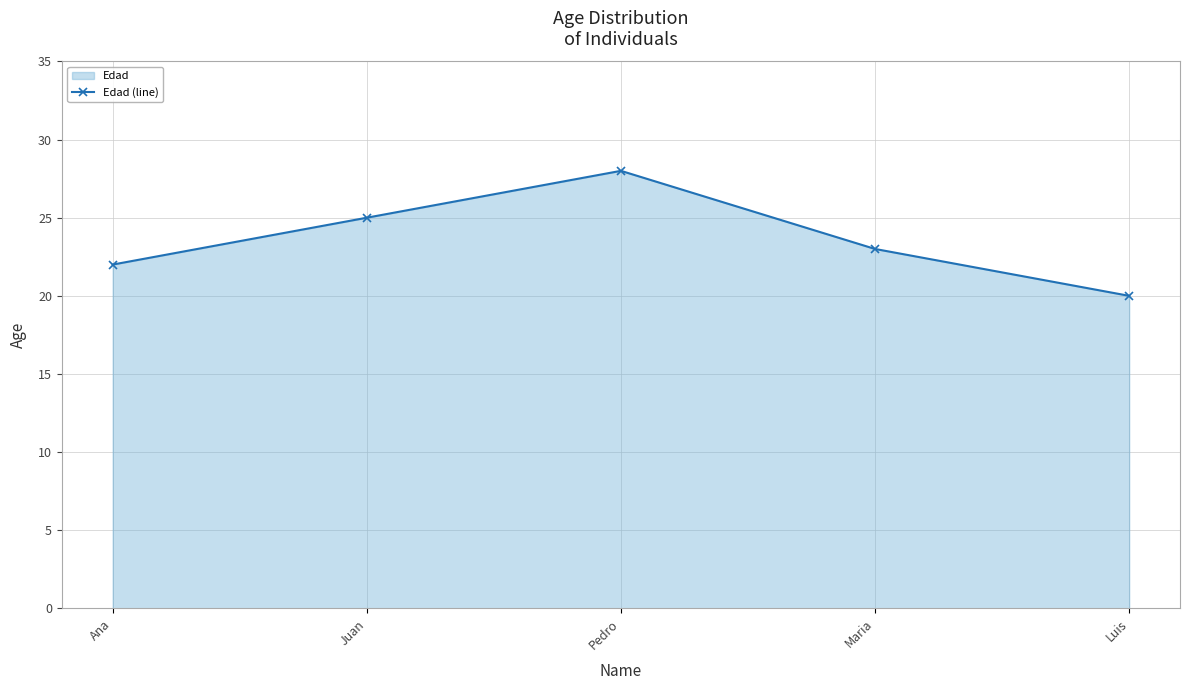

The chart shows a value of 20 at Luis. True or false?

True